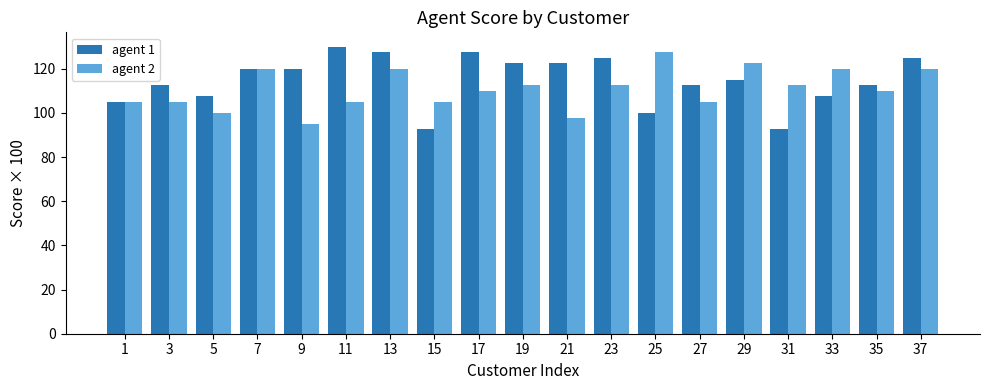

Which series has the largest total across all categories?

agent 1